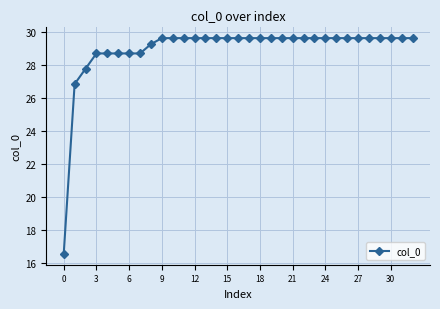

What is the greatest value displayed?

29.6